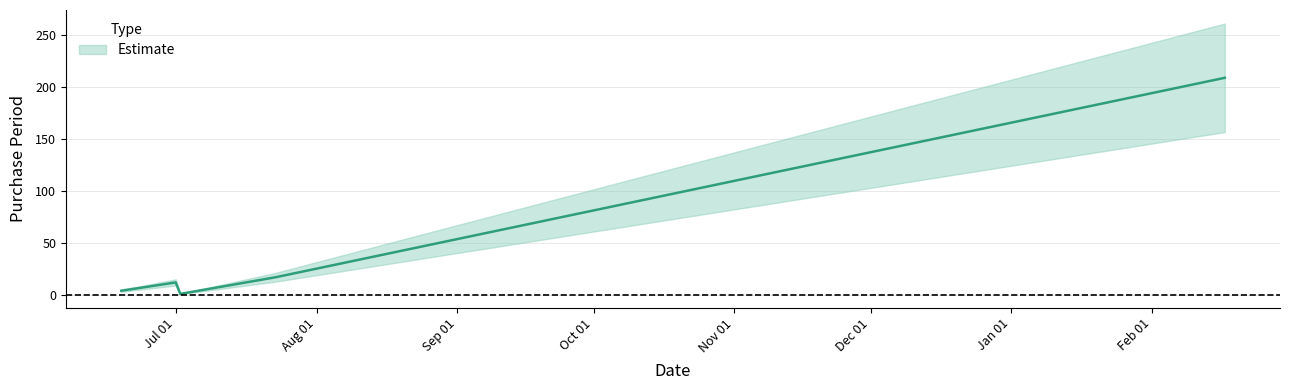

How many distinct data groups are displayed?

1